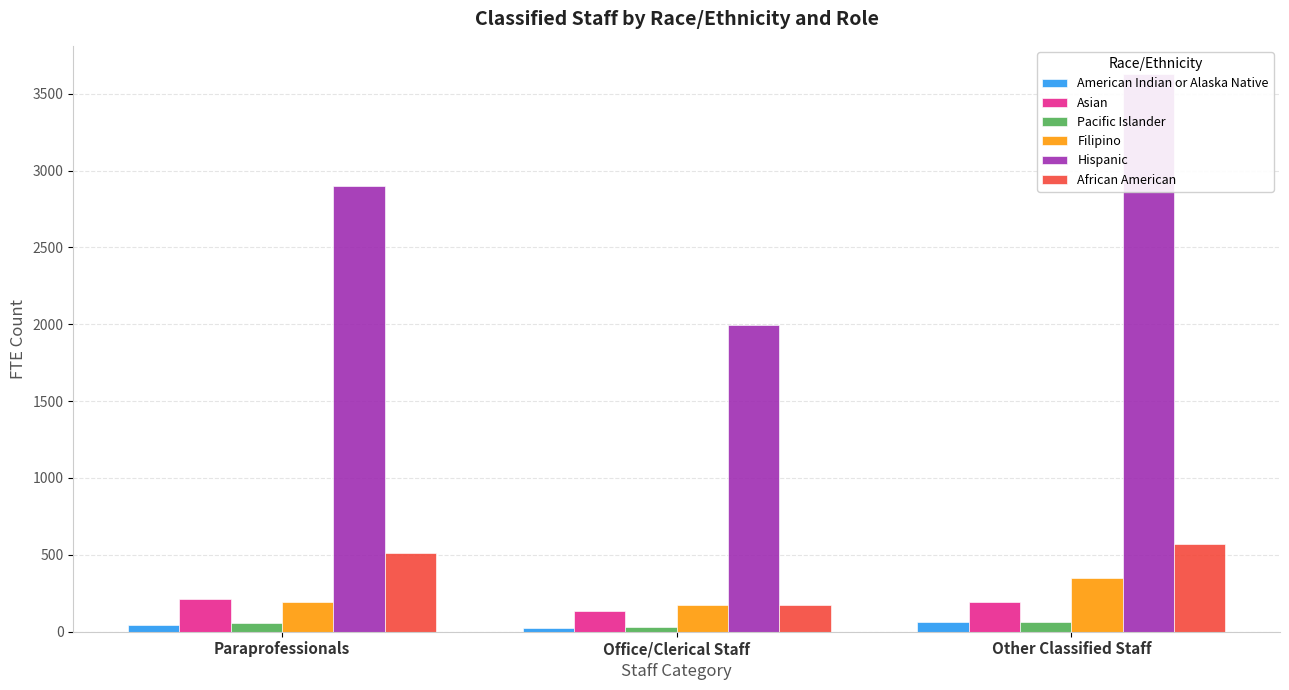

True or false: Asian has a value of 358.2 at Paraprofessionals.

False